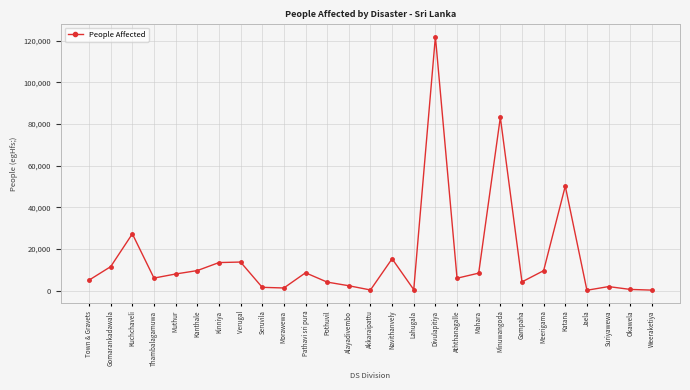

Read the value at Pathavi sri pura, to the nearest 100.

8600